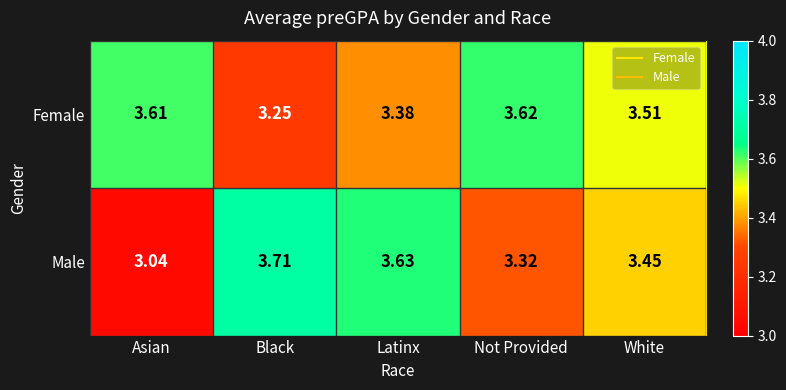

Which label corresponds to the smallest value in the chart?

Asian